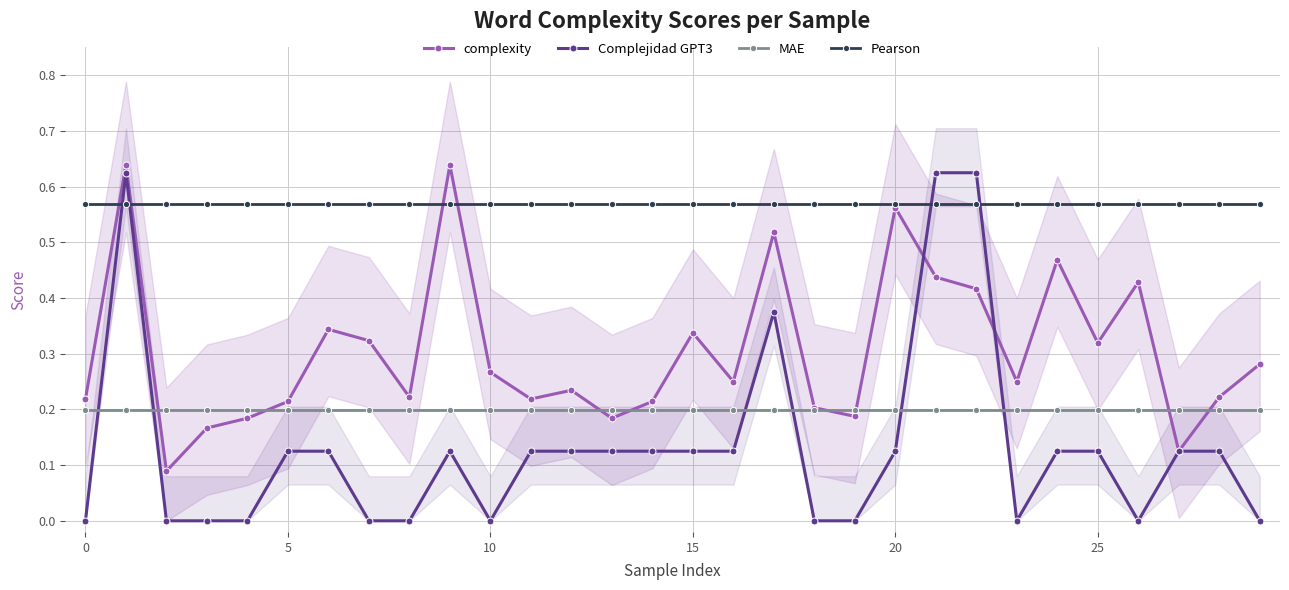

How many values in Complejidad GPT3 are above zero?

18